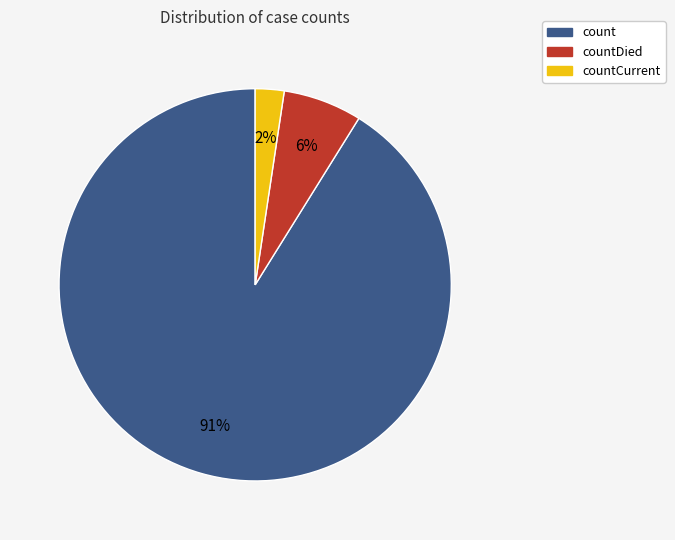

Is there any slice that represents more than half of the pie?

Yes